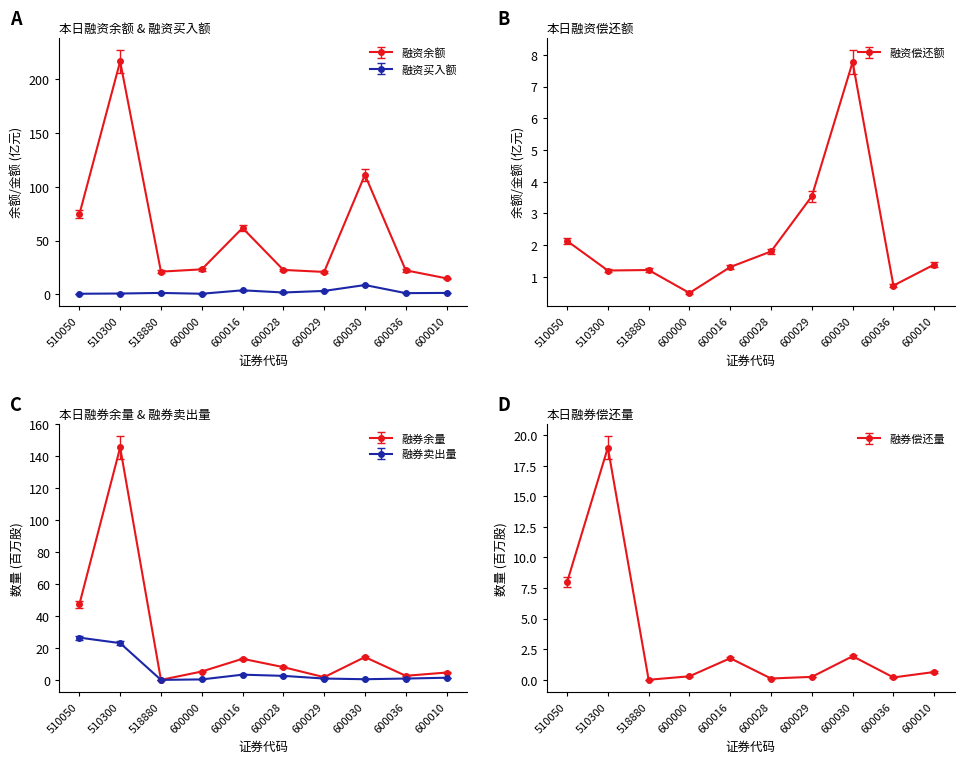

How many interior local peaks does the 本日融券余量 series have?

3